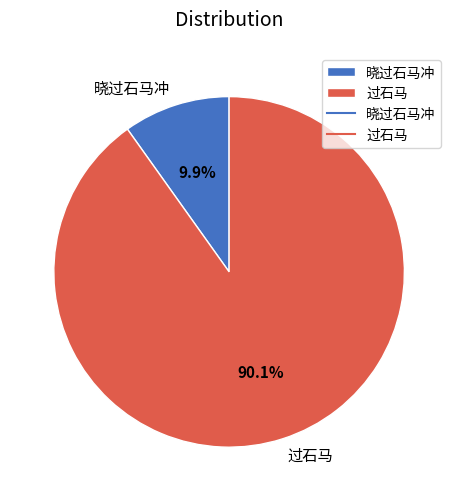

To the nearest percent, what is the difference between the largest and smallest slice percentages?

80%